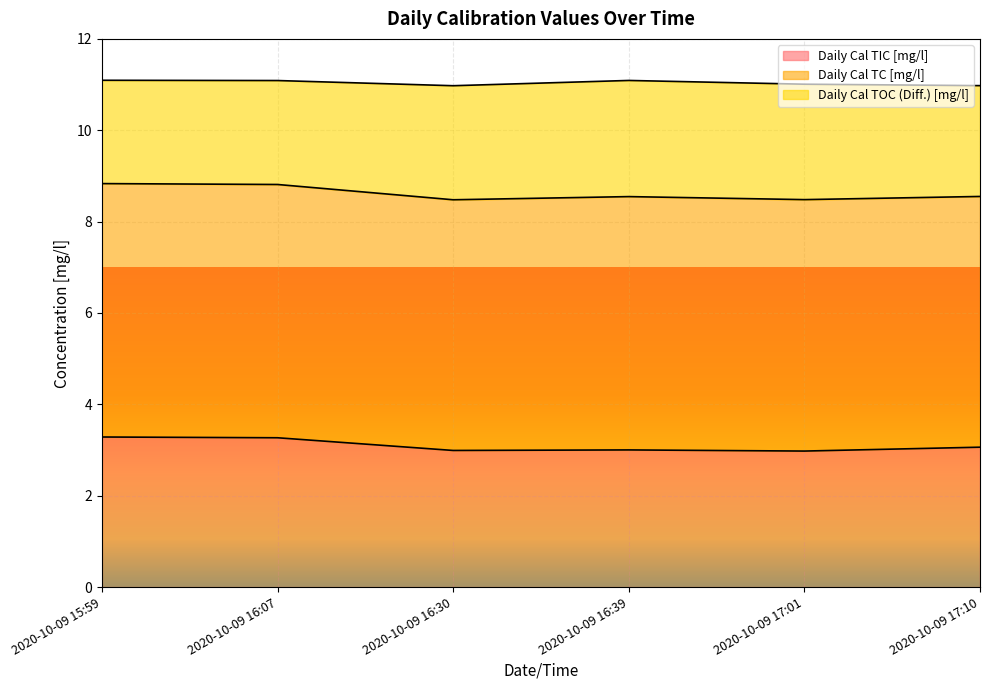

What is the difference between the maximum and minimum values in the Daily Cal TIC [mg/l] series?

0.3